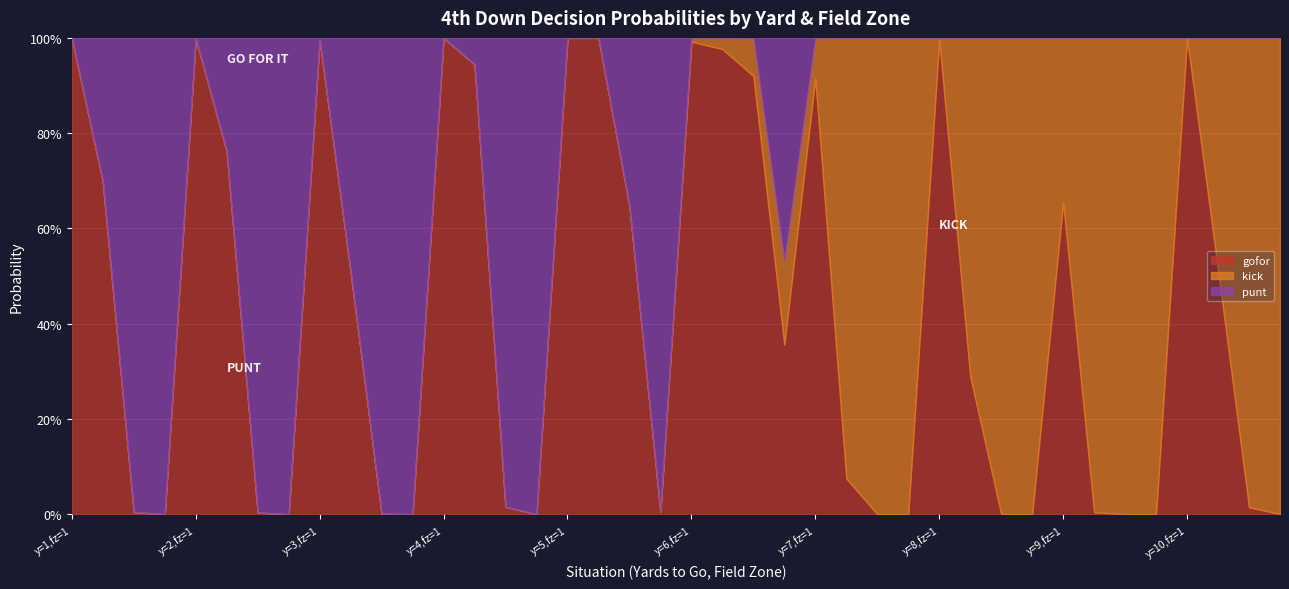

In gofor, how many points are higher than both neighbors (excluding endpoints)?

8